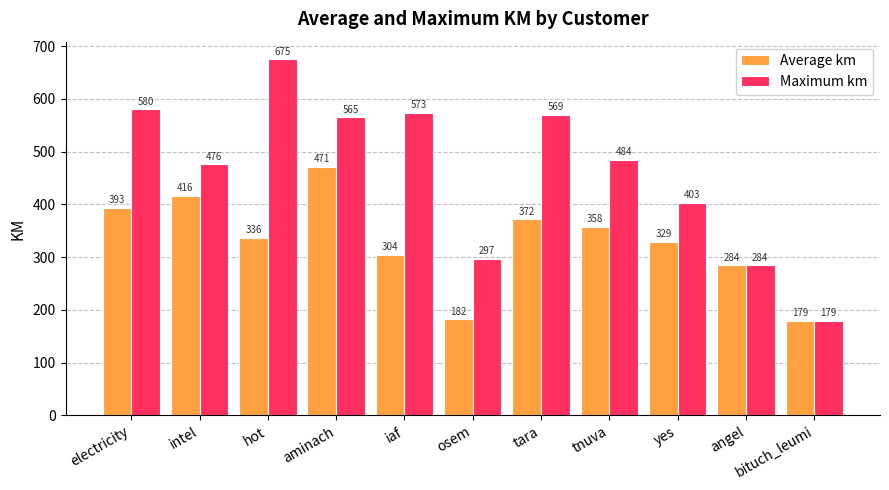

Which series changed the most between hot and angel?

Maximum km